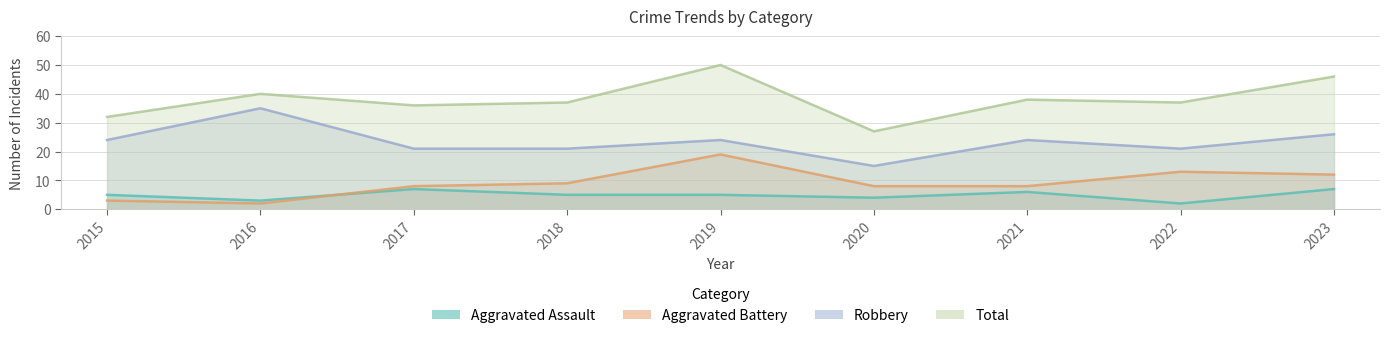

At 2021, list the series in order from largest to smallest.

Total, Robbery, Aggravated Battery, Aggravated Assault